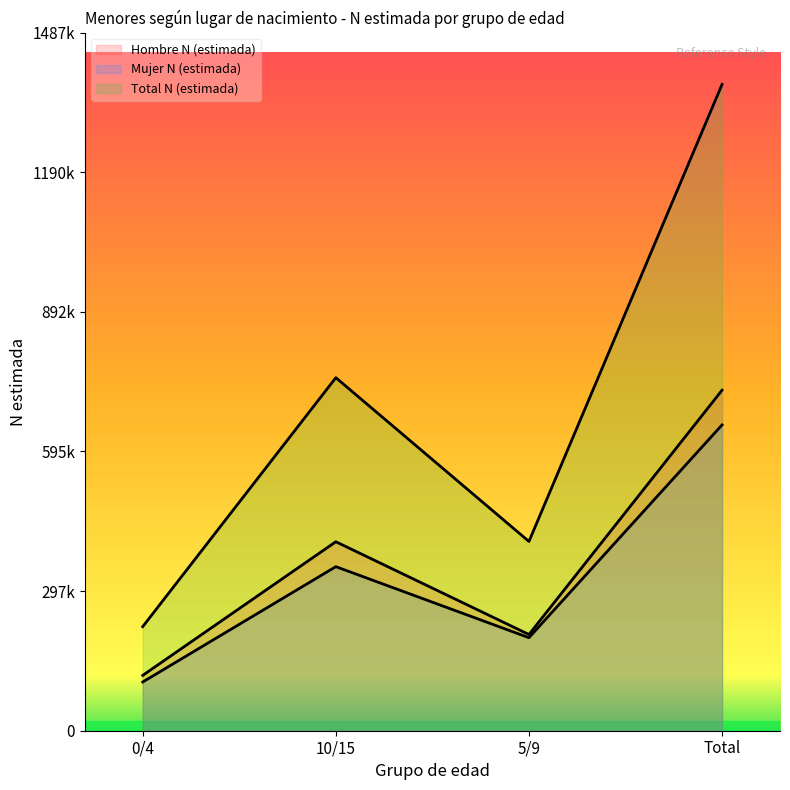

What is the difference between the Mujer N (estimada) values at 5/9 and 10/15?

151347